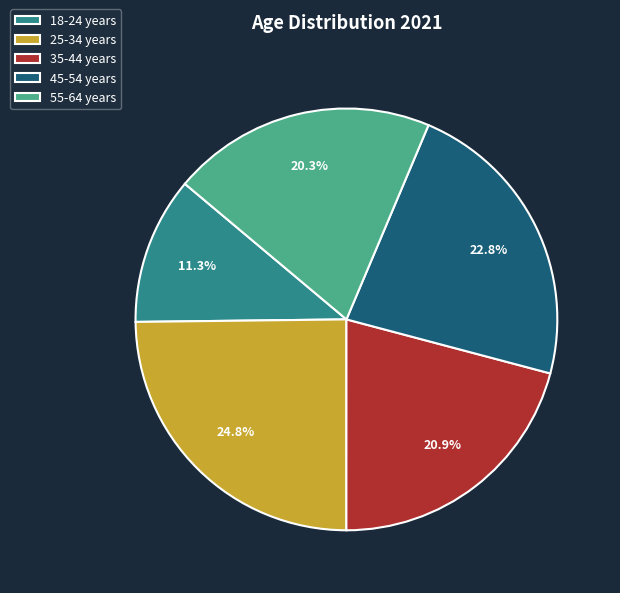

Is 45-54 years the majority of the pie?

No